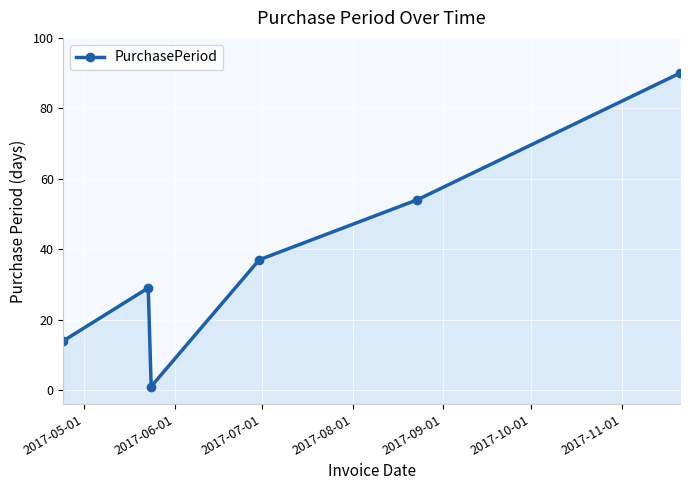

How many lines are shown in the chart?

1